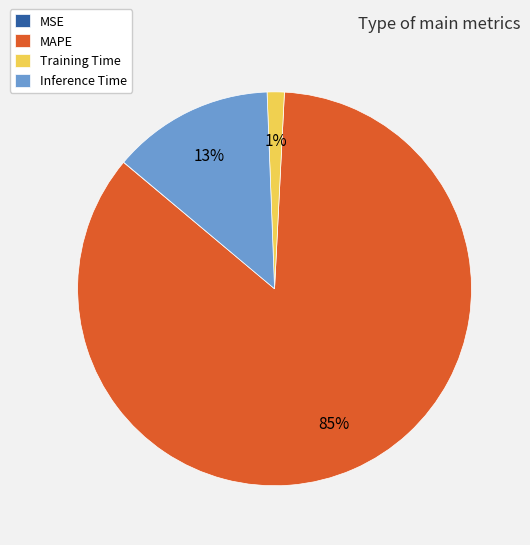

To the nearest percent, what is the average slice percentage?

25%